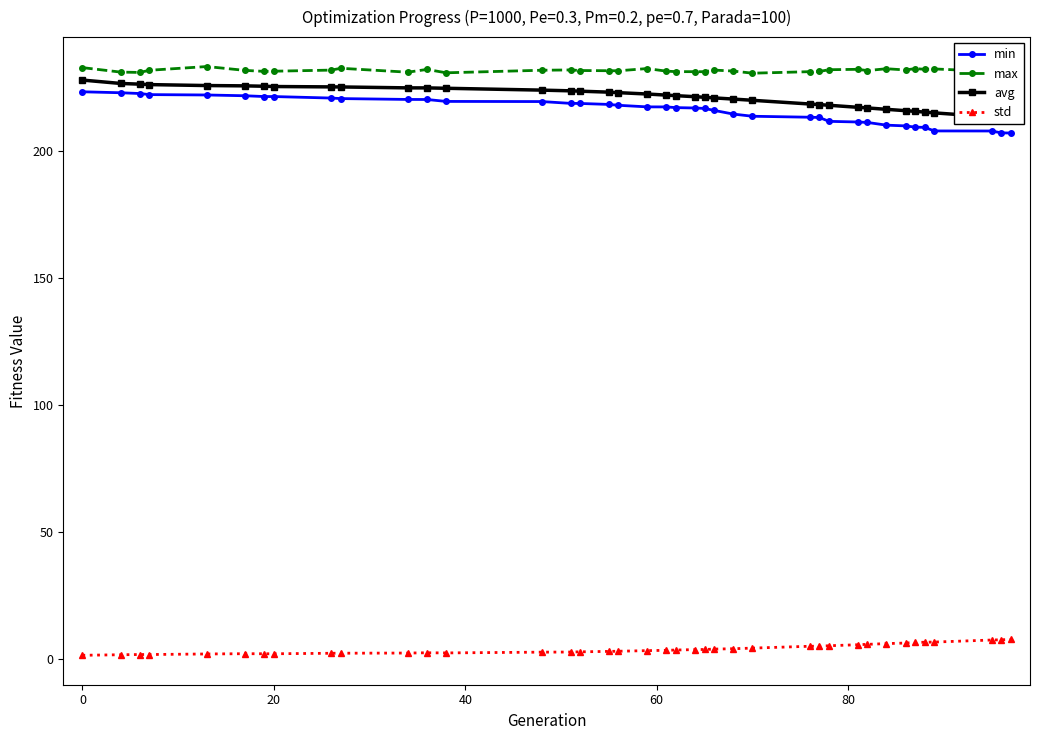

Rank the series by their maximum value, from highest to lowest.

max, avg, min, std